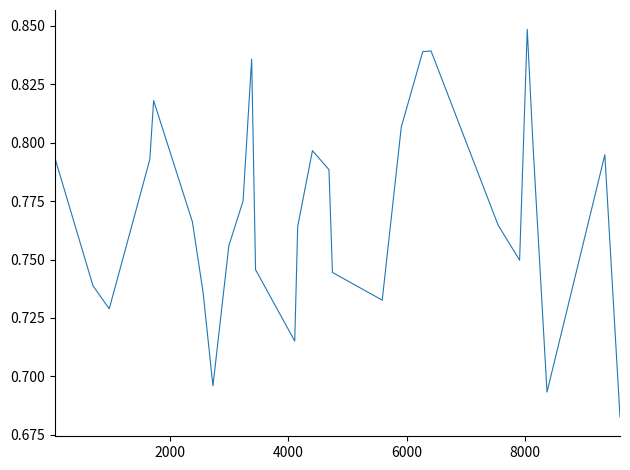

Is this an area chart (filled region under the line)?

No